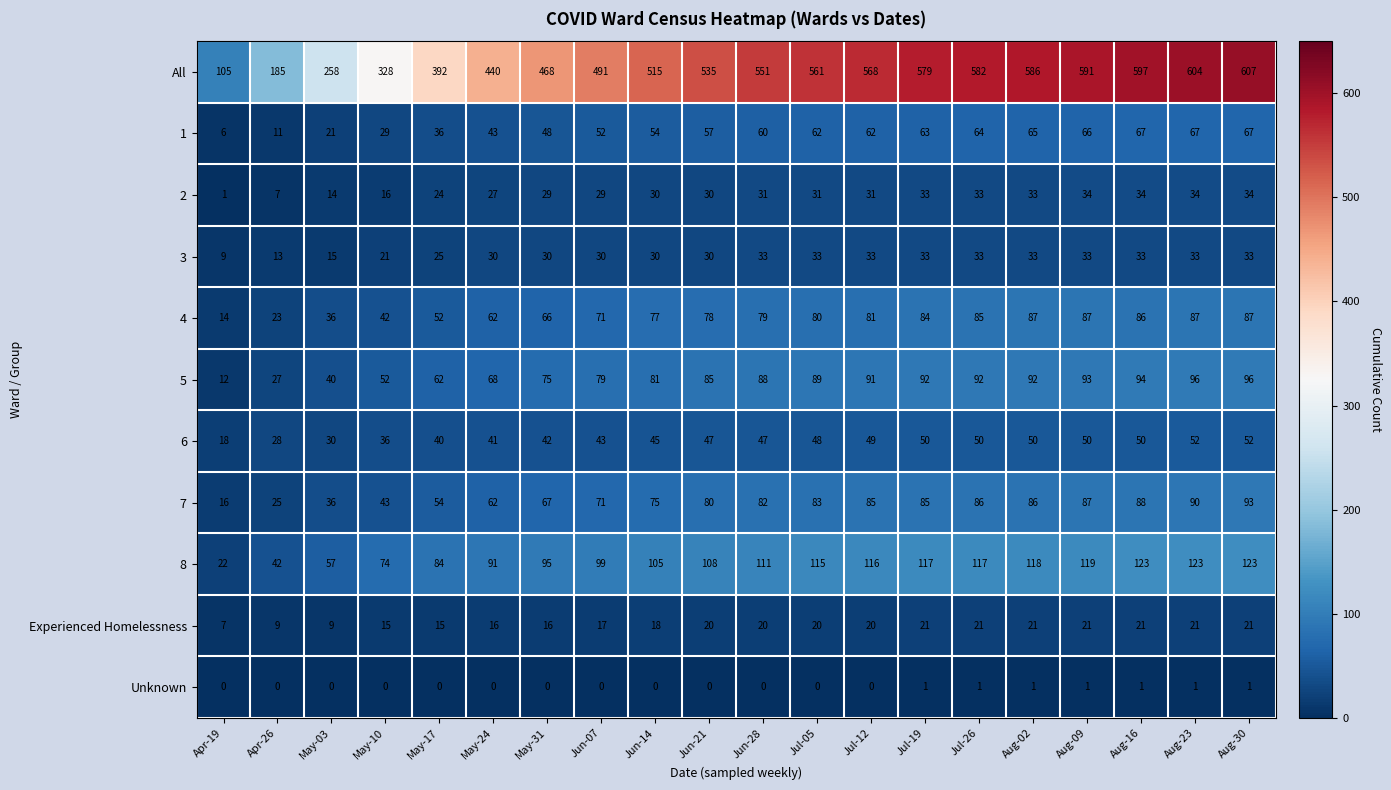

At which category is the sum across all series the highest?

Aug-30